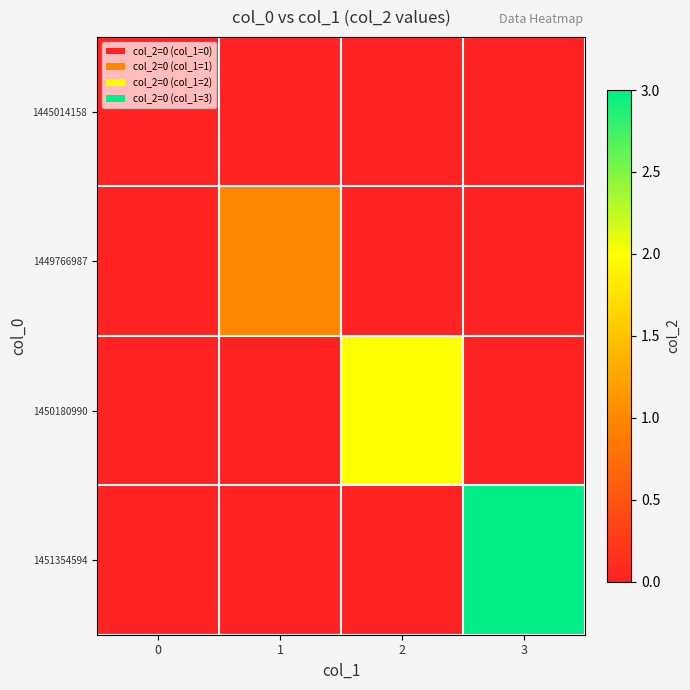

At which category is the sum across all series the highest?

3